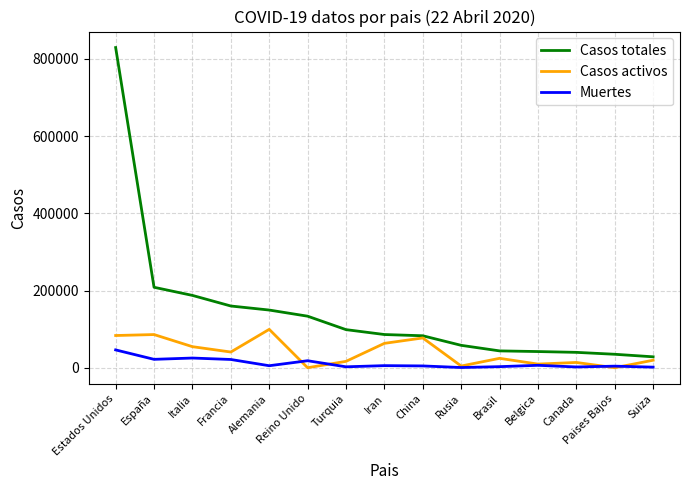

At how many categories does at least one series exceed 723915?

1